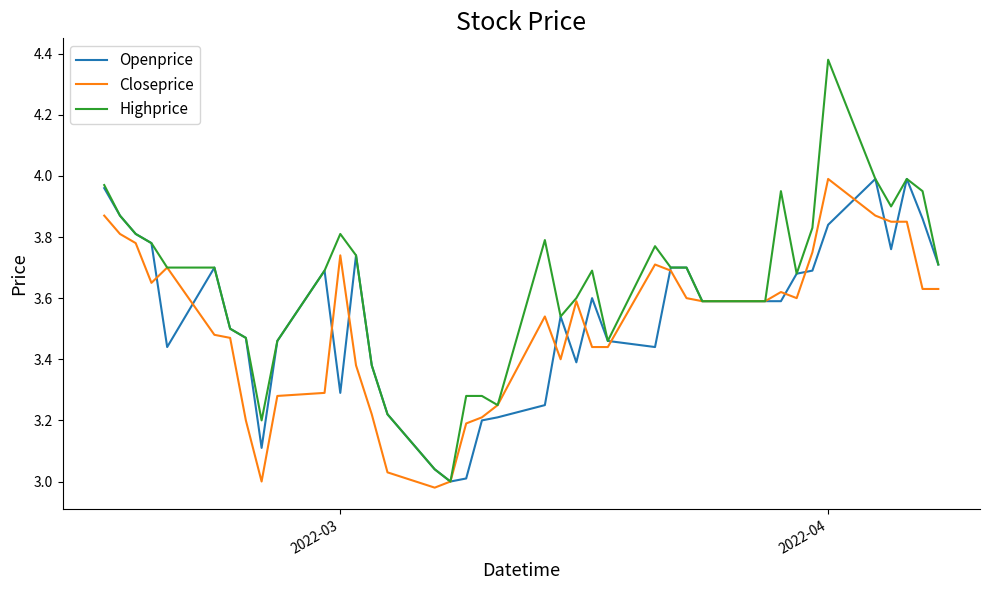

Which series has the largest range (max minus min)?

Highprice